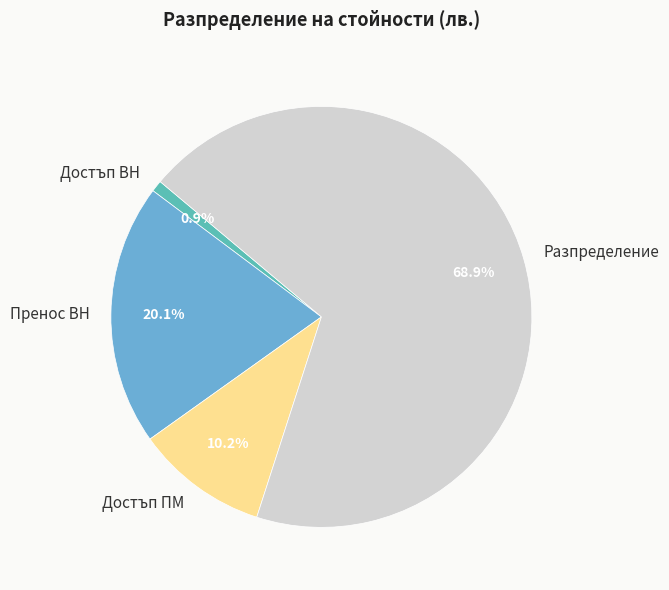

To the nearest percent, what is the combined percentage of Пренос ВН and Разпределение?

89%